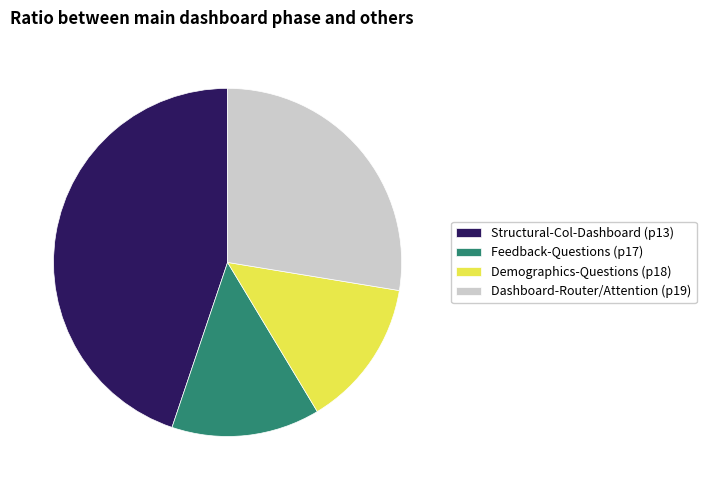

Combined, do Feedback-Questions (p17) and Demographics-Questions (p18) account for over 50%?

No